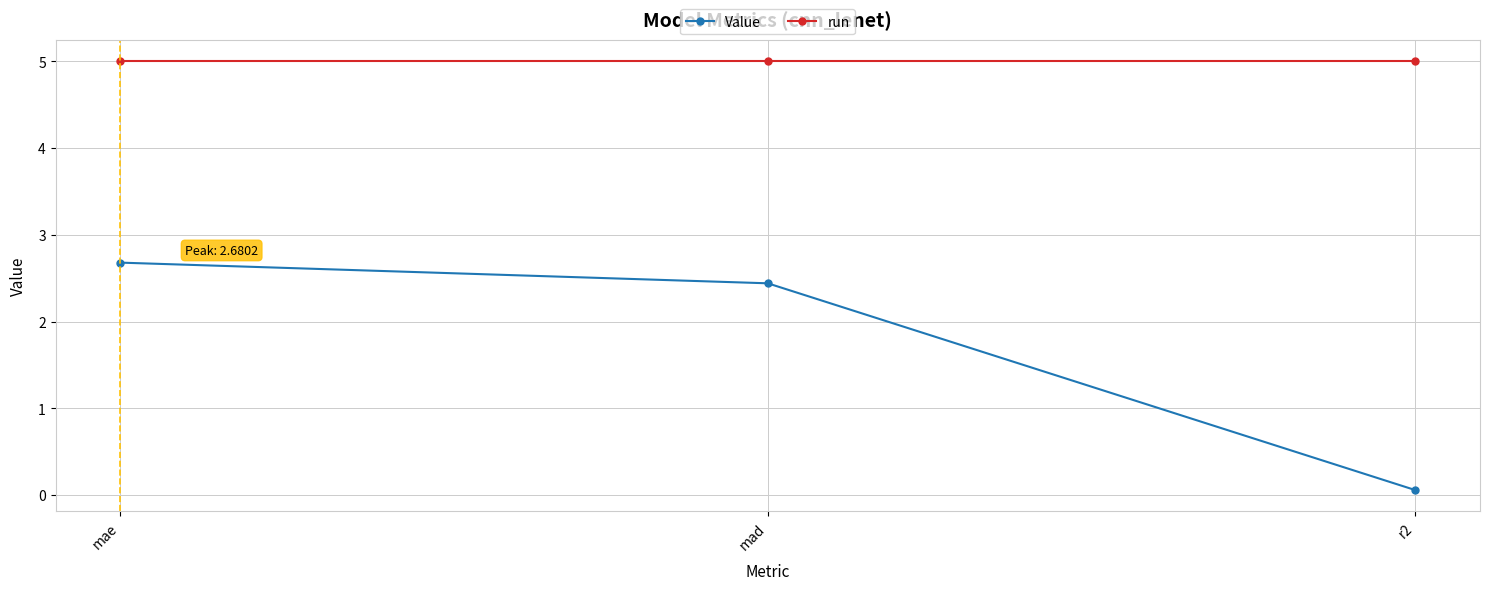

The value of Value at mae is 2.7. True or false?

True